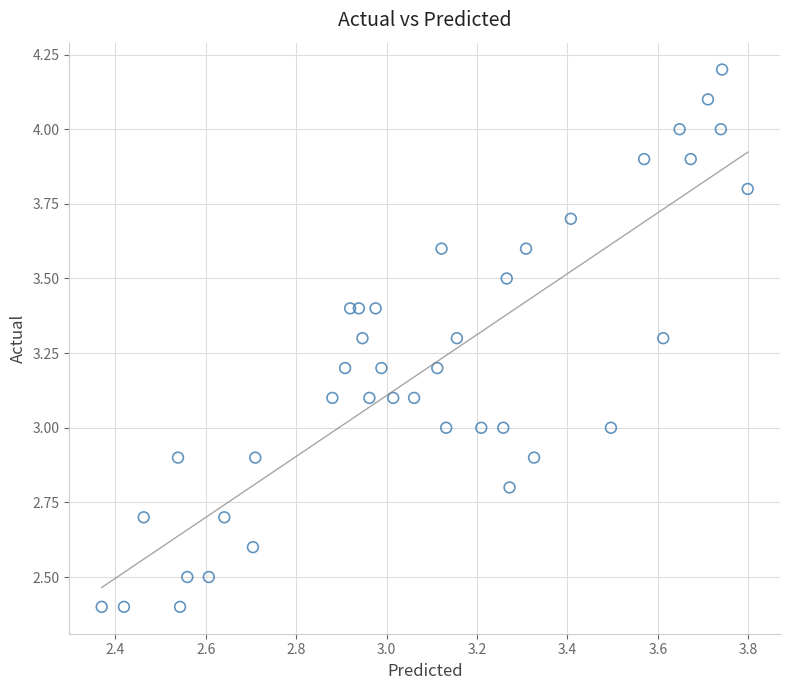

What is the range of Y values (max minus min)?

1.8